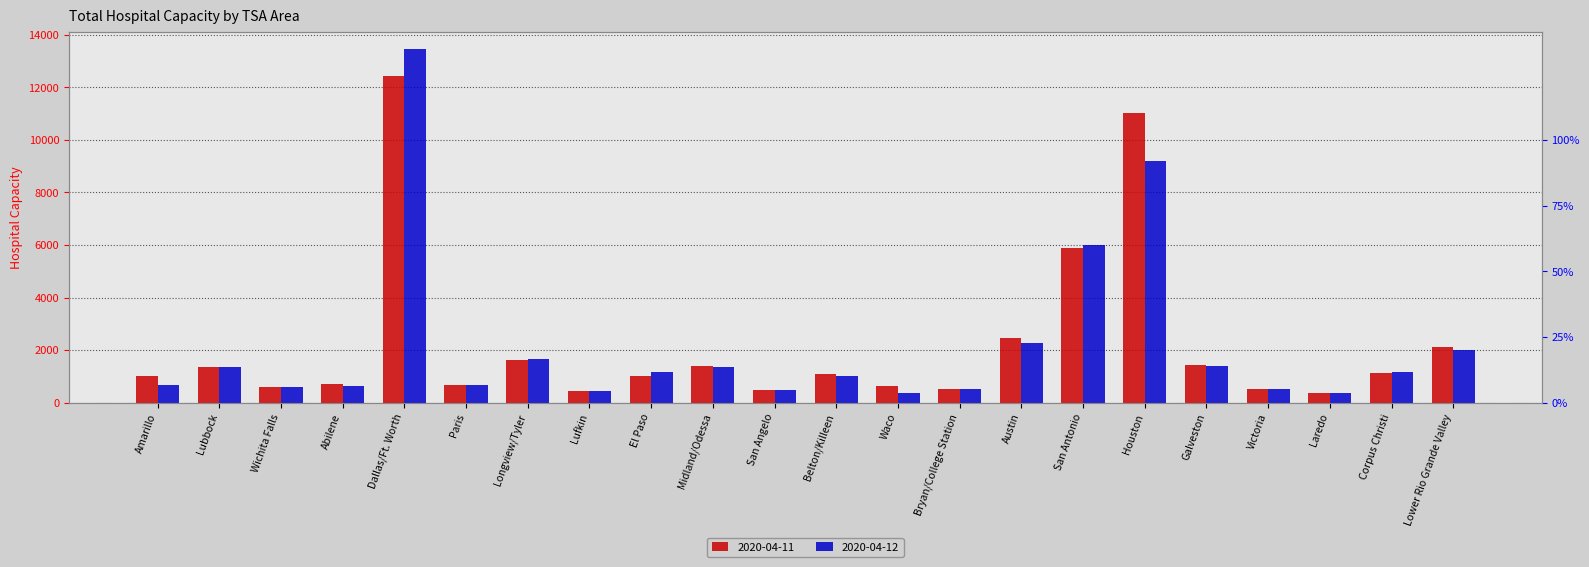

How many bars are there in total?

44